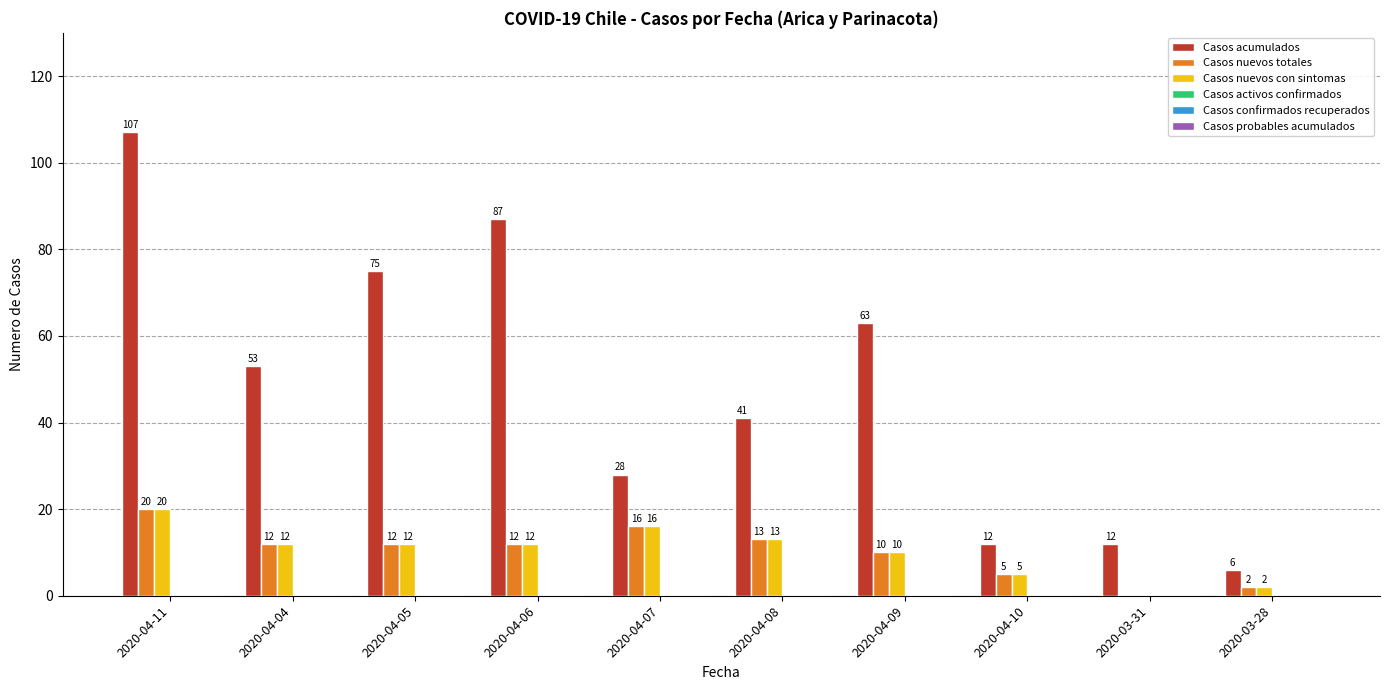

What is the total value across all series at 2020-04-10?

22